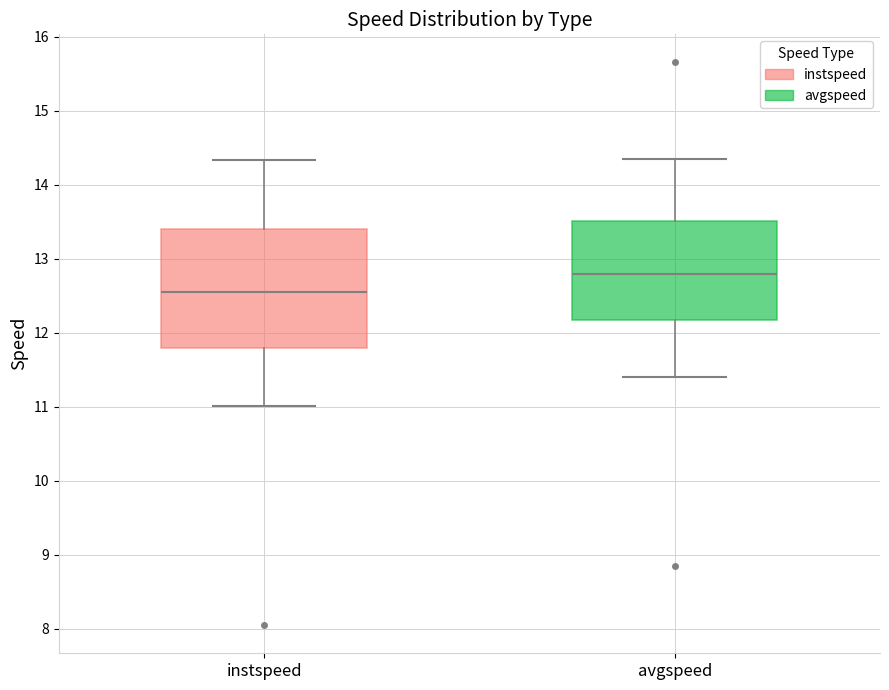

Where is the lower edge of the box for instspeed on the y-axis? The values are not printed on the chart, so give them approximately, as read against the axis.

11.8